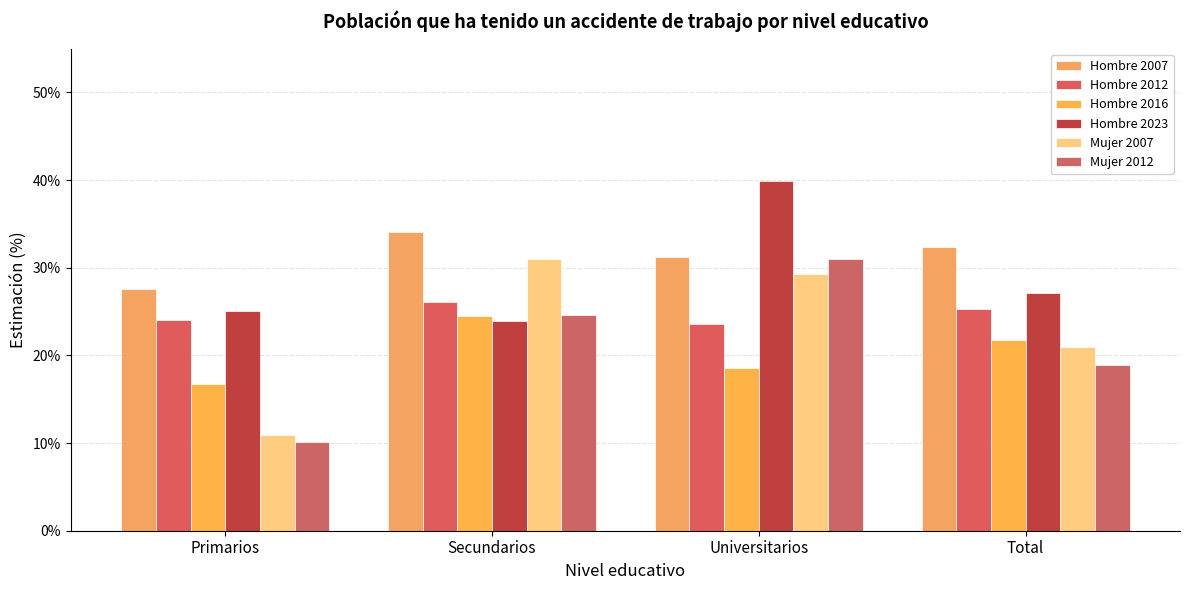

The value of Mujer 2012 at Secundarios is 0.4. True or false?

False